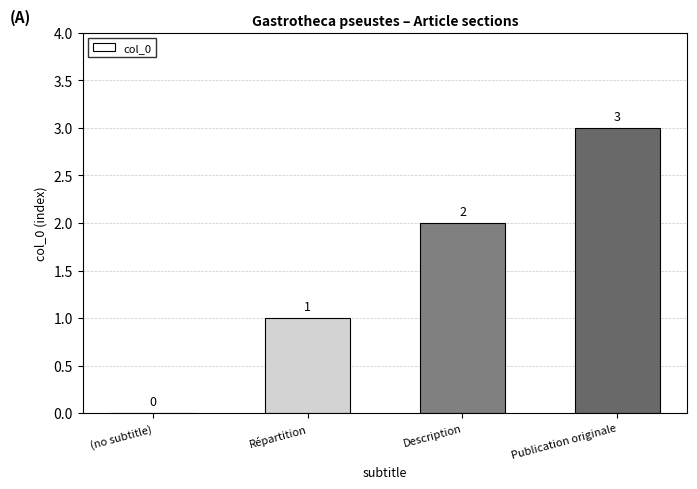

At which category does the chart reach its peak across all series?

Publication originale